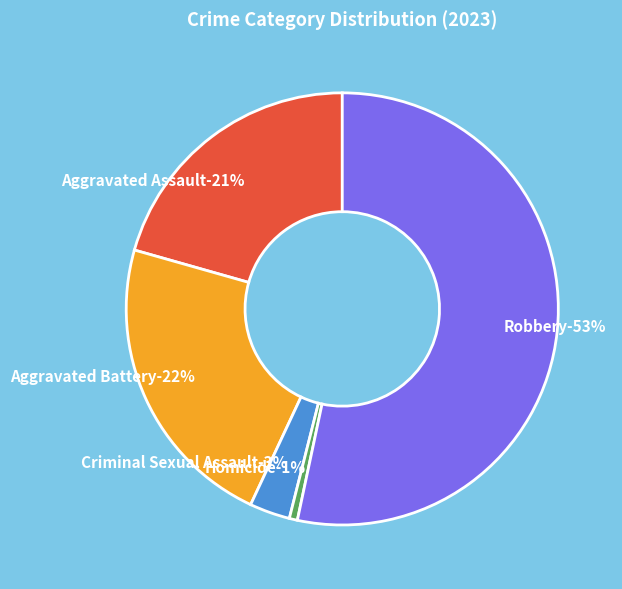

Is it true that Criminal Sexual Assault is 16% of the pie?

False